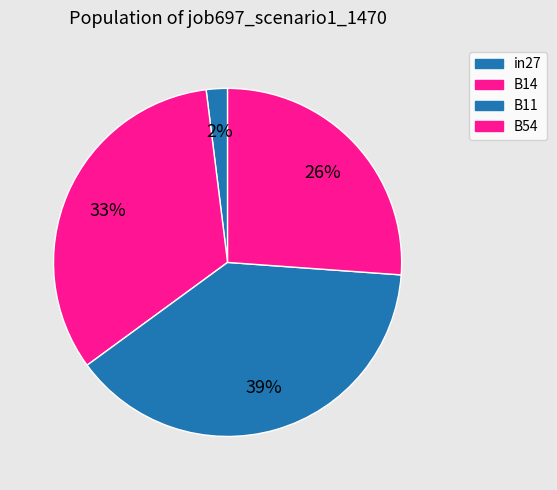

How many slices are in this pie chart?

4